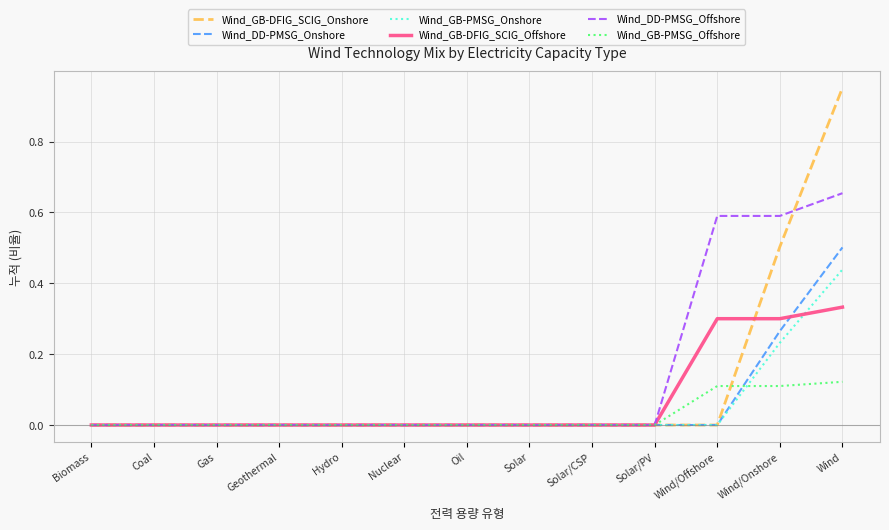

At which category does the chart reach its peak across all series?

Wind